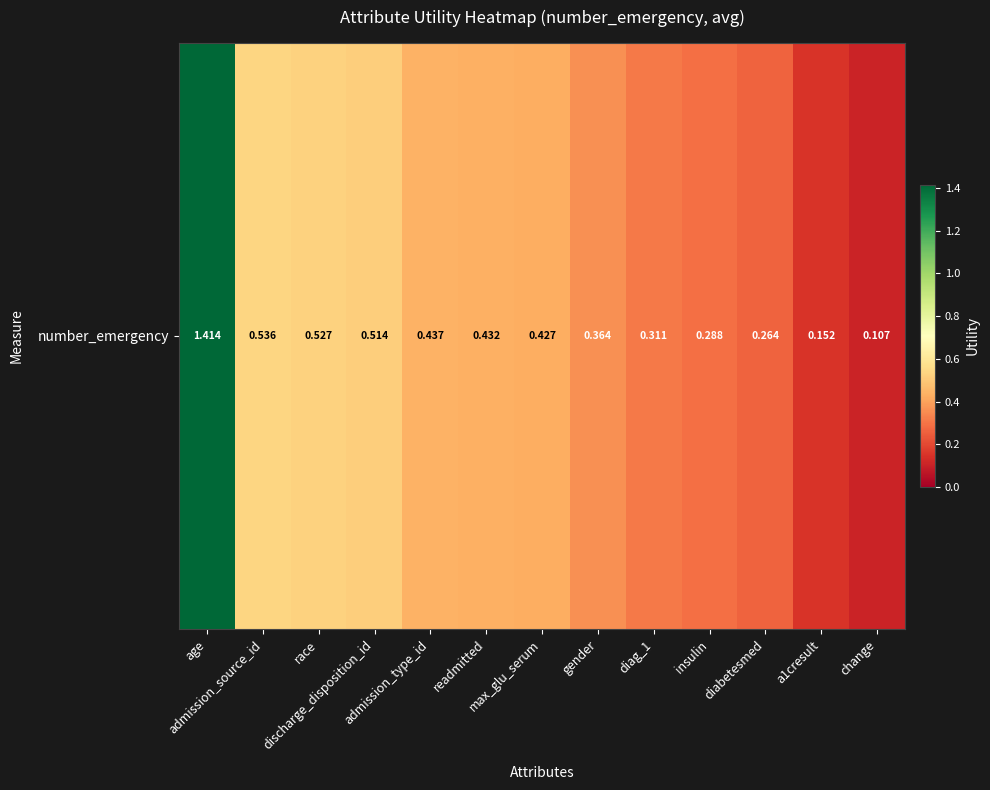

Is it true that the value at admission_type_id is 0.1?

False